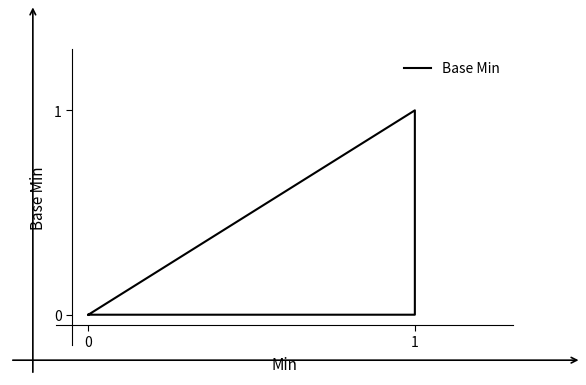

Does the chart have visible grid lines?

No